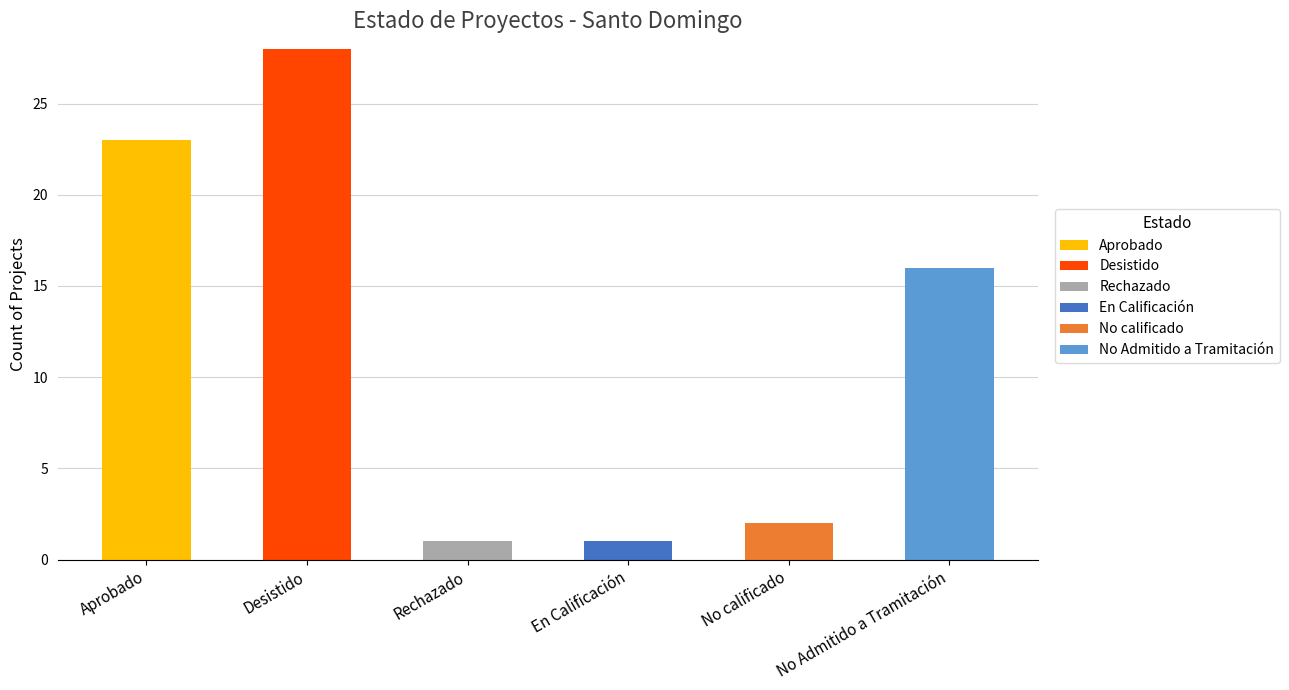

At which label does Aprobado reach its peak?

Aprobado